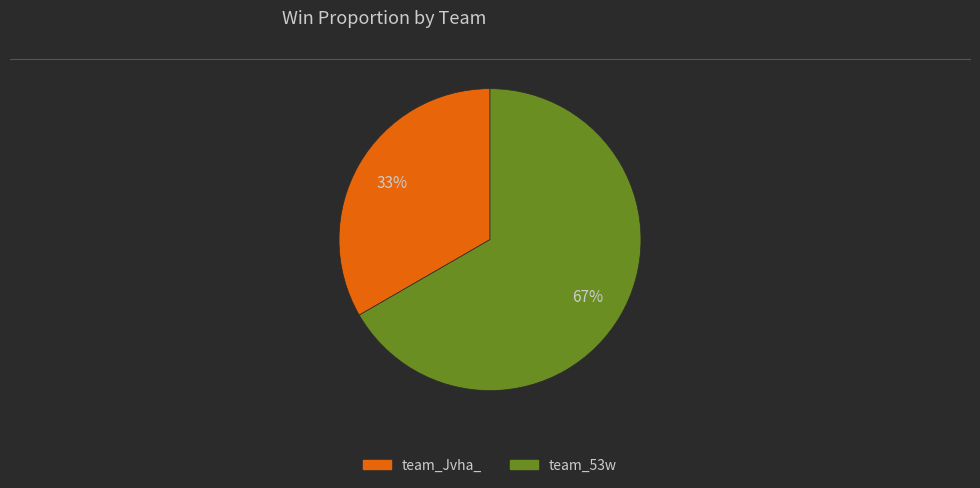

Approximately how many times larger is the value at team_Jvha_ compared to team_53w?

0.5